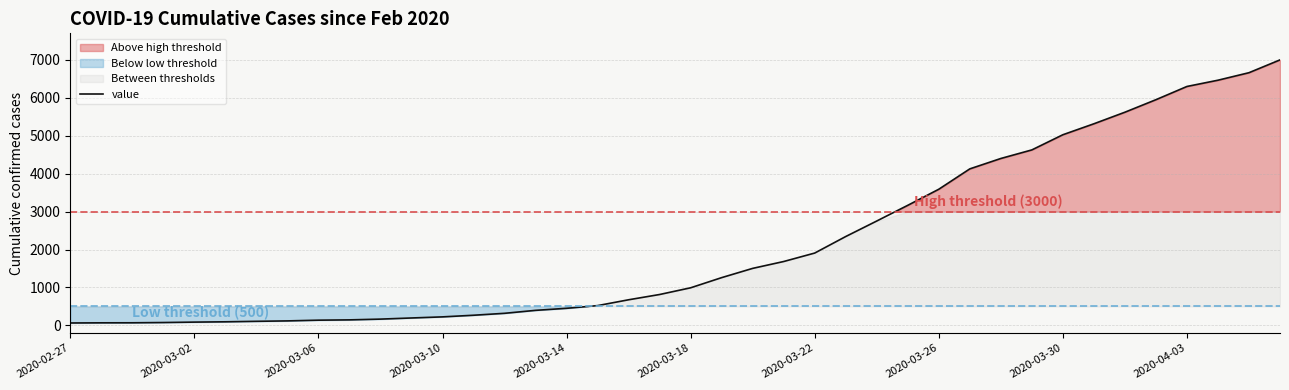

What is the minimum value shown in the chart?

64